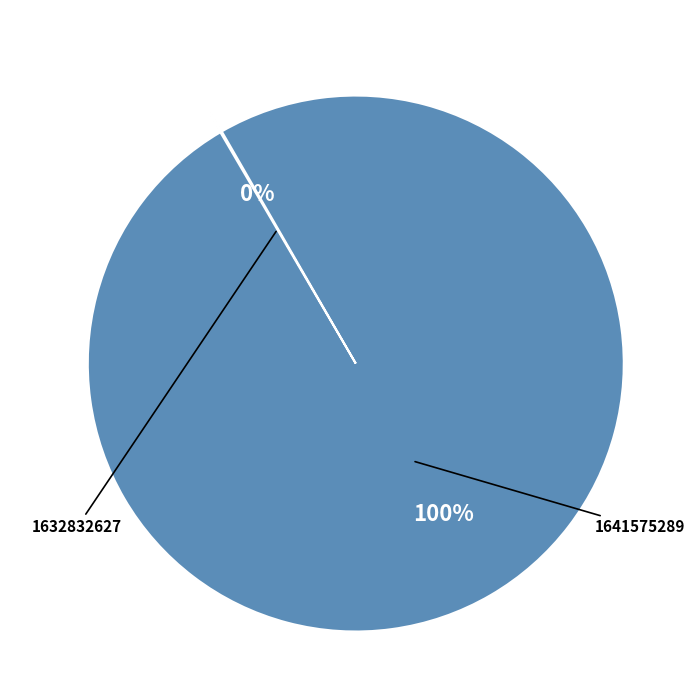

To the nearest percent, what is the average slice percentage?

50%